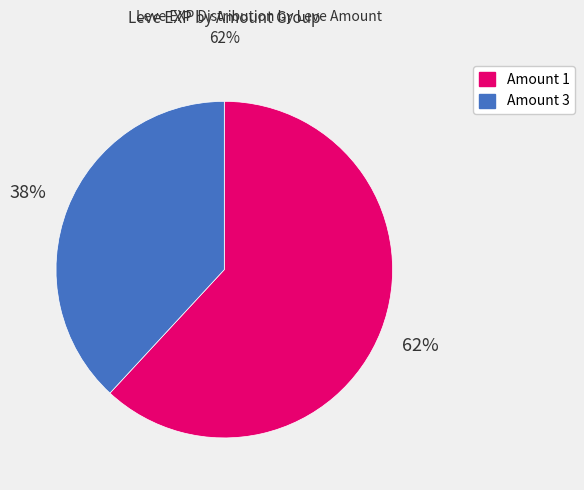

Is there any slice that represents more than half of the pie?

Yes